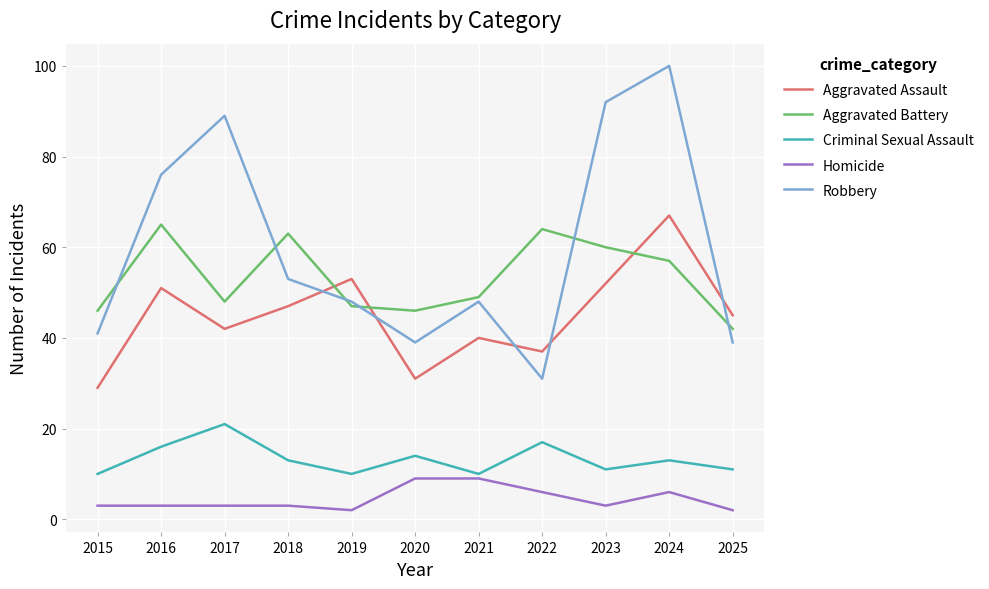

Rank the series at 2018 from lowest to highest value.

Homicide, Criminal Sexual Assault, Aggravated Assault, Robbery, Aggravated Battery